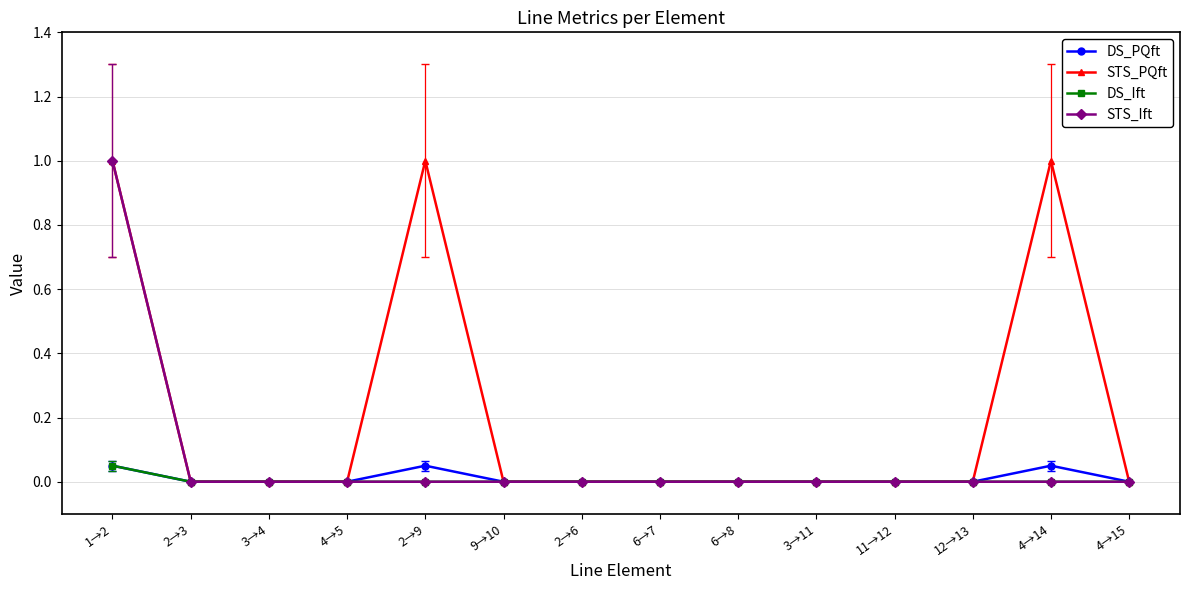

The value of DS_Ift at 6→8 is 0.0. True or false?

True